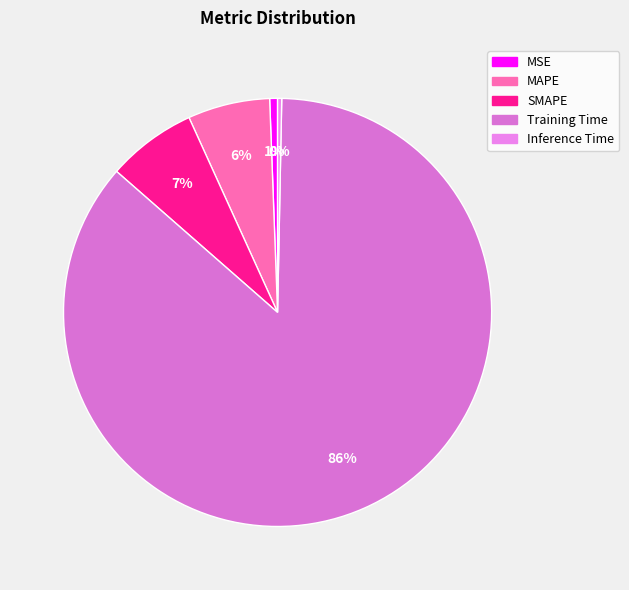

Count the number of slices in the pie.

5